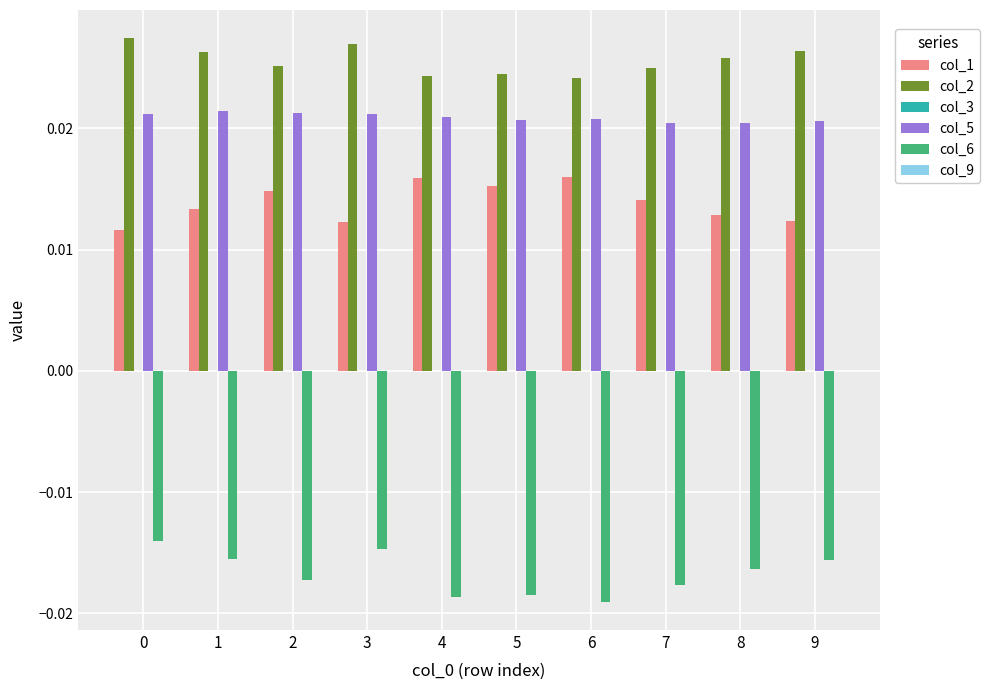

How many col_2 values are between 0 and 1?

10